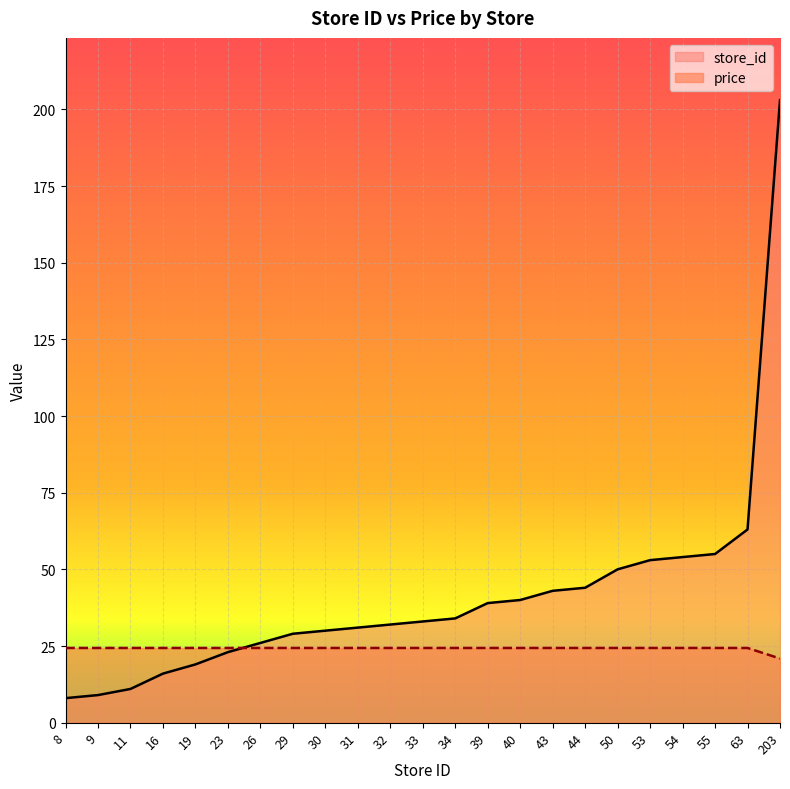

True or false: store_id has a value of 75.2 at 43.

False